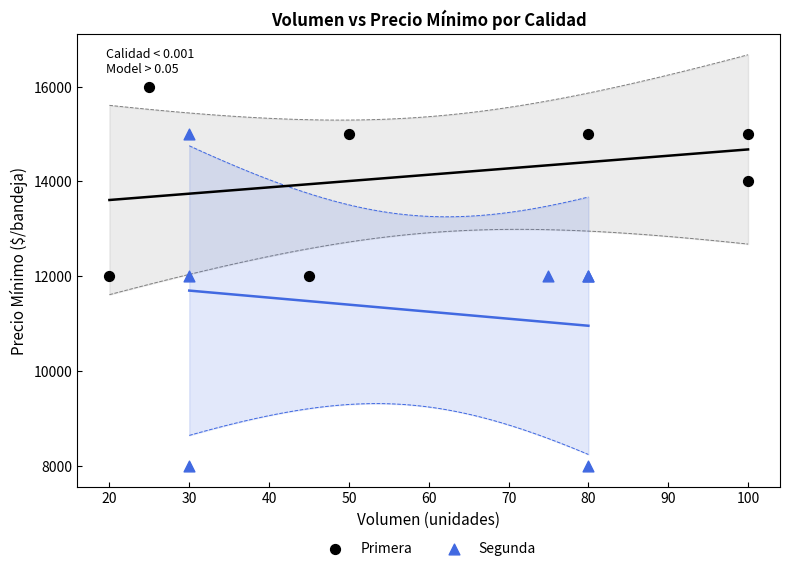

Which series has the largest Y range (max minus min)?

Segunda